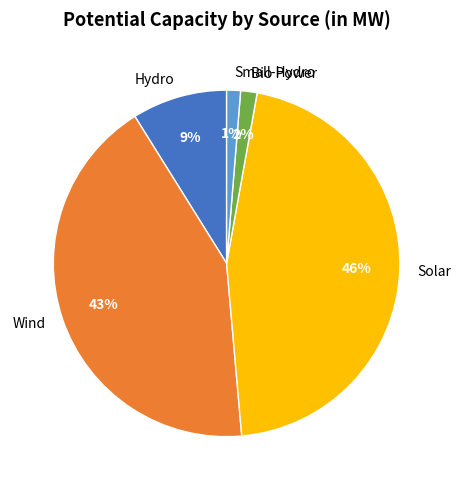

To the nearest percent, what is the combined percentage of Hydro and Wind?

51%